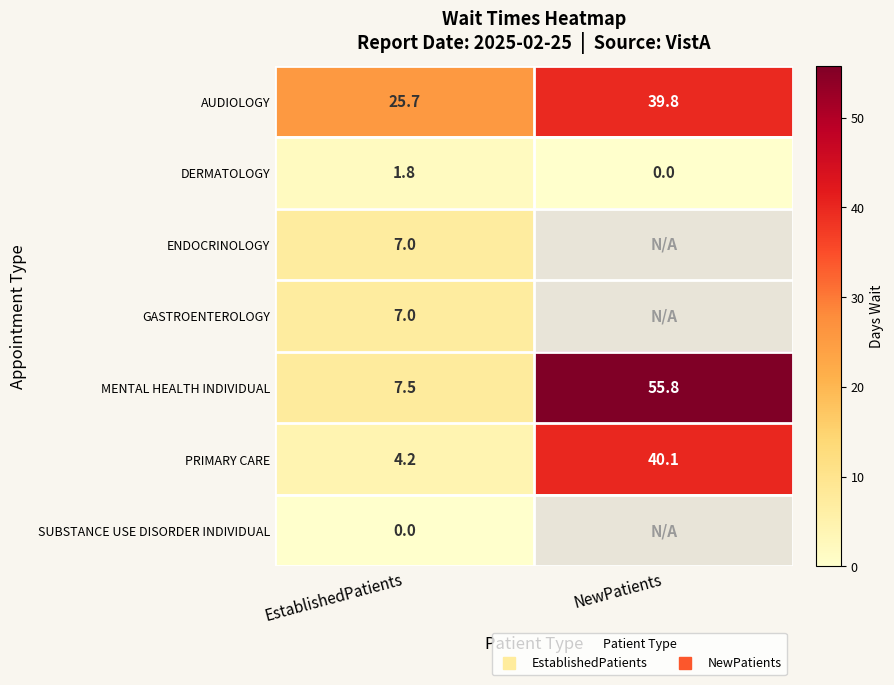

At EstablishedPatients, list the series in order from smallest to largest.

SUBSTANCE USE DISORDER INDIVIDUAL, DERMATOLOGY, PRIMARY CARE, ENDOCRINOLOGY, GASTROENTEROLOGY, MENTAL HEALTH INDIVIDUAL, AUDIOLOGY